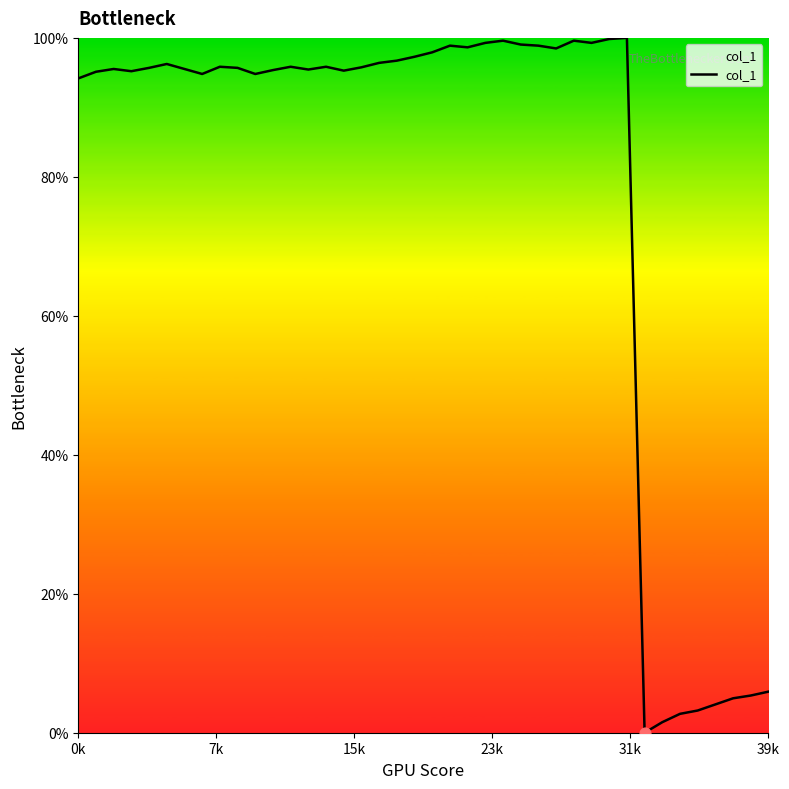

What is the greatest value displayed?

100.0